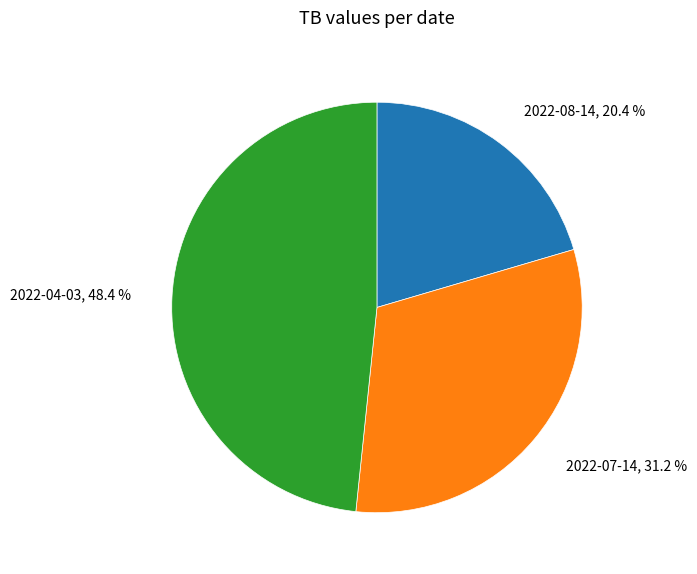

To the nearest percent, what percentage of the pie is 2022-04-03?

48%